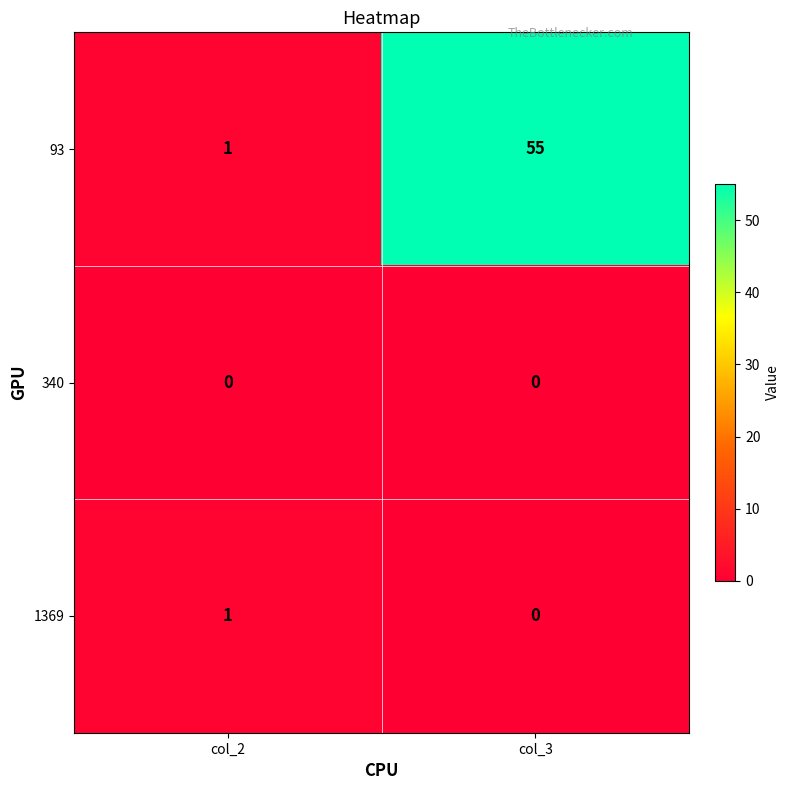

Rank the series by their maximum value, from lowest to highest.

340, 1369, 93